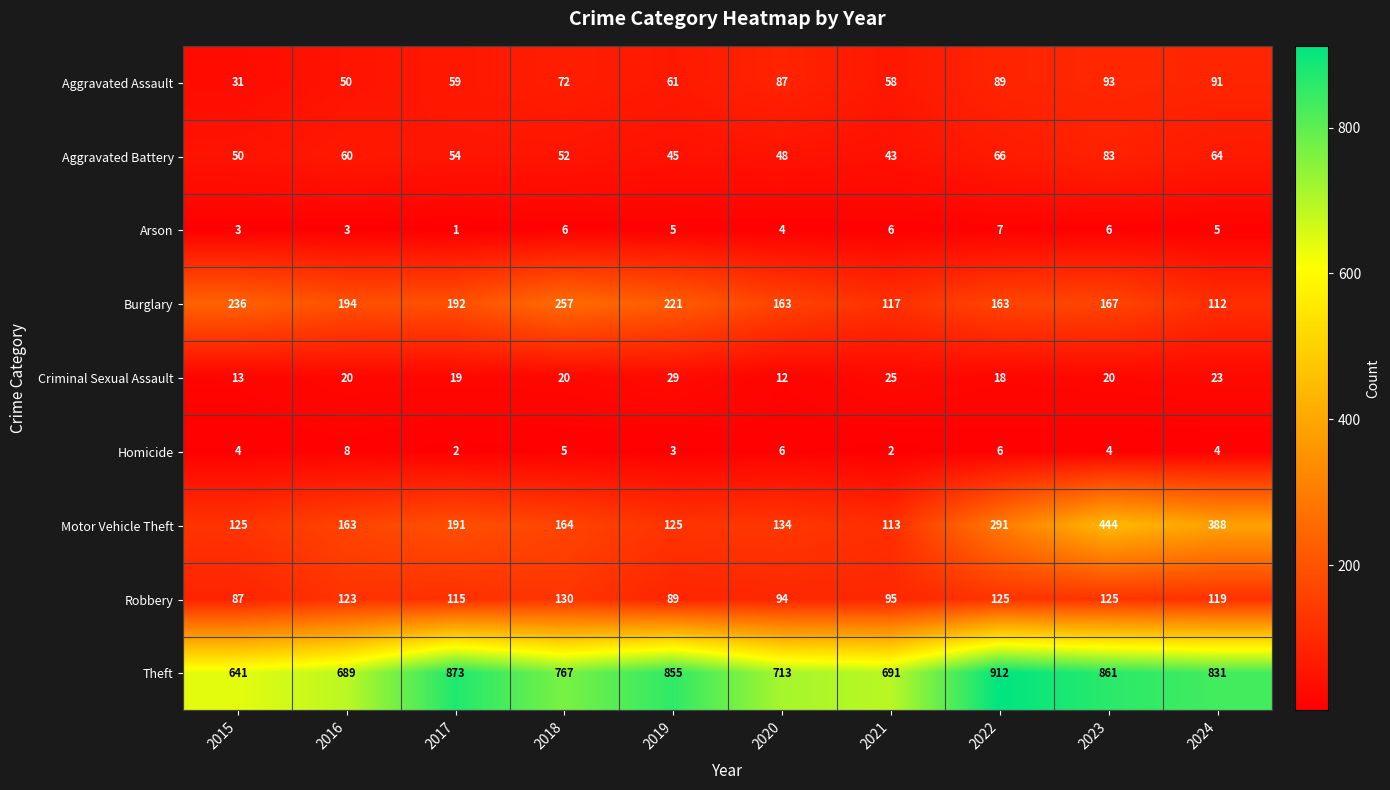

What is the total value across all series at 2024?

1637